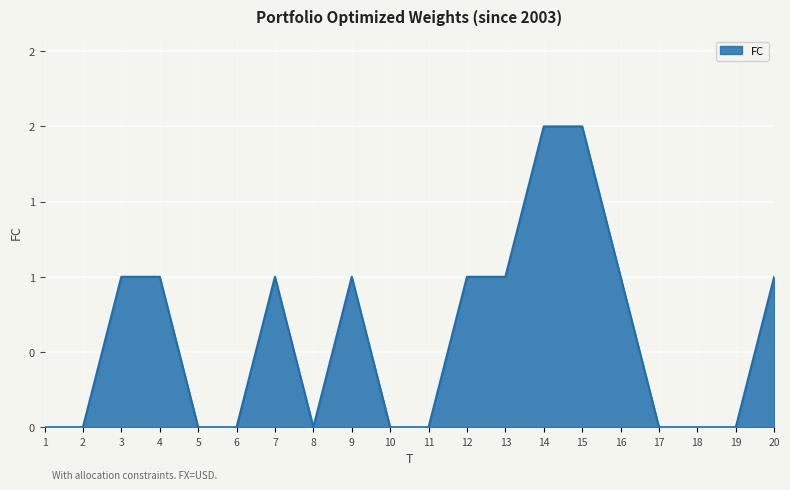

Does the chart display data point markers on the line(s)?

No